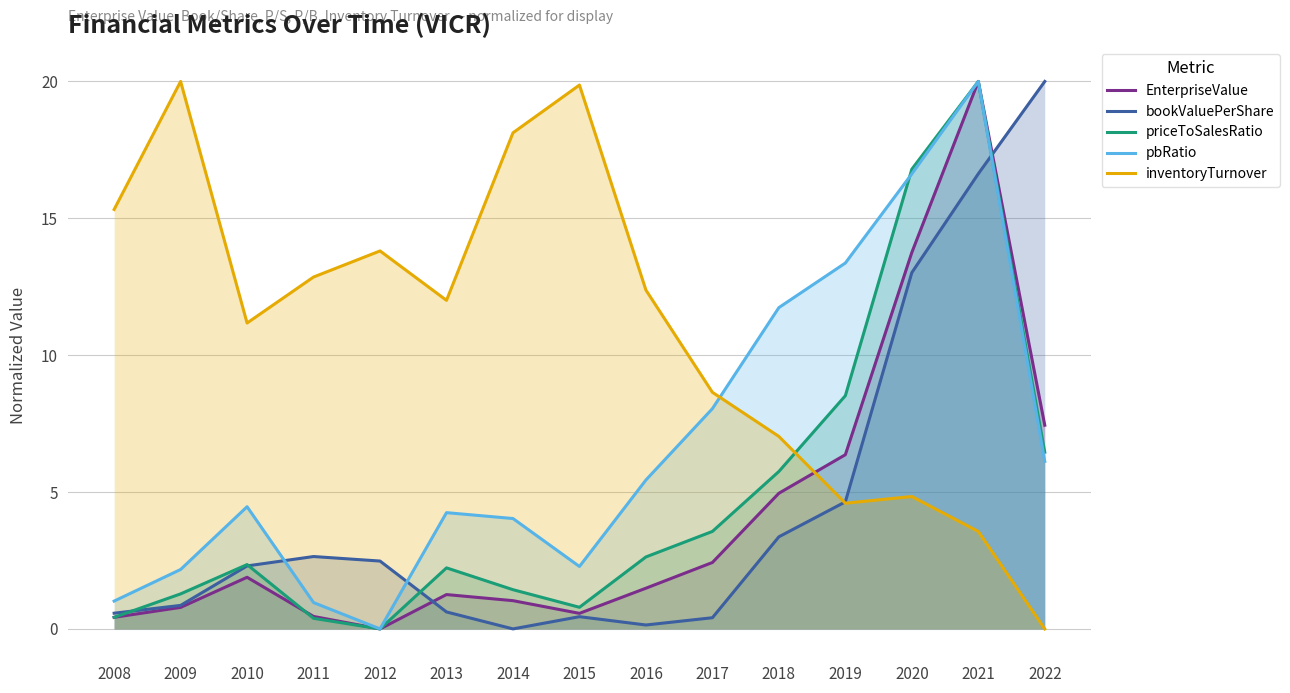

List the labels in order of inventoryTurnover value, largest first.

2009, 2015, 2014, 2008, 2012, 2011, 2016, 2013, 2010, 2017, 2018, 2020, 2019, 2021, 2022